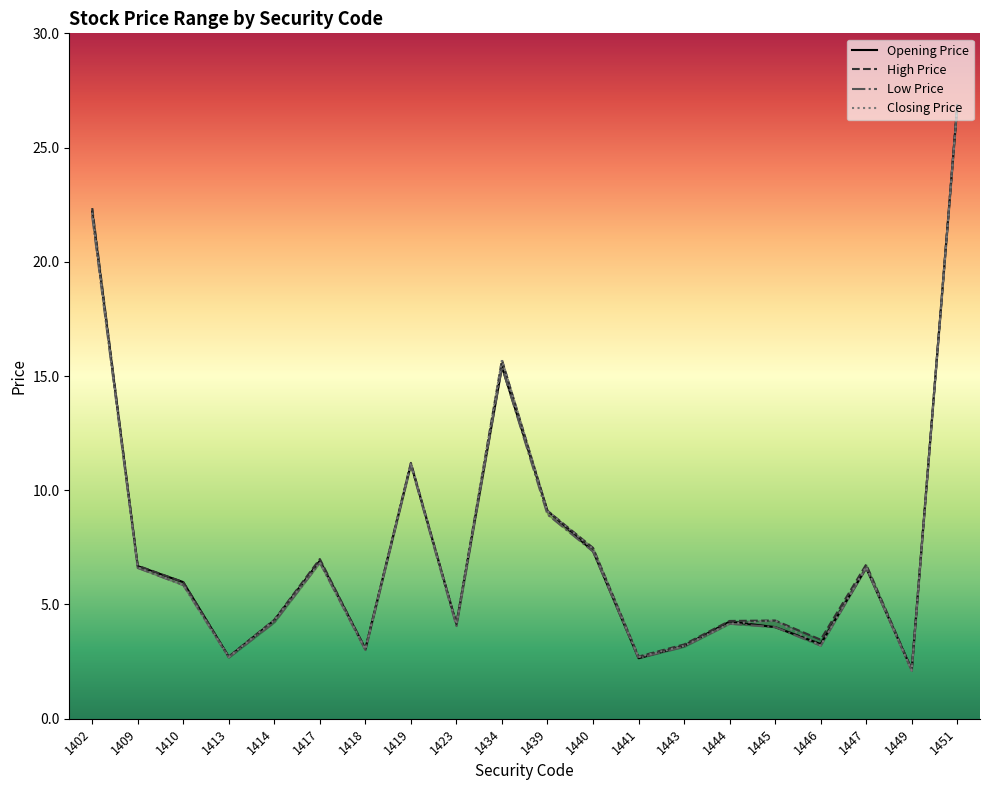

What is the sum of all Low Price values?

150.7